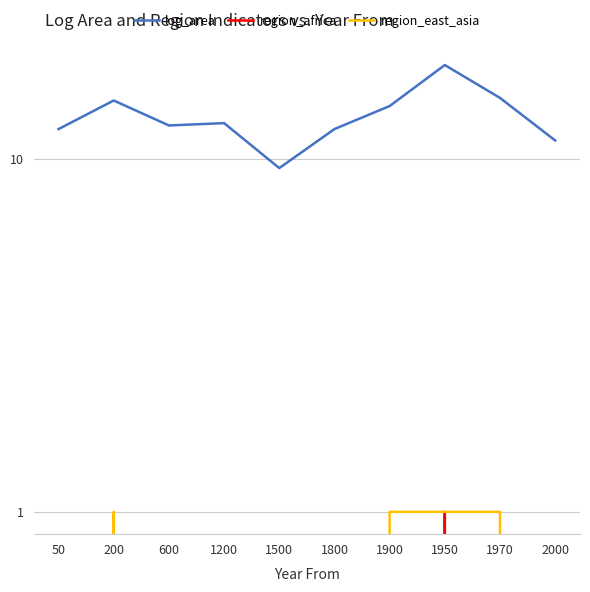

Is the value of log_area at 1900 greater than the value of region_africa at 200?

Yes